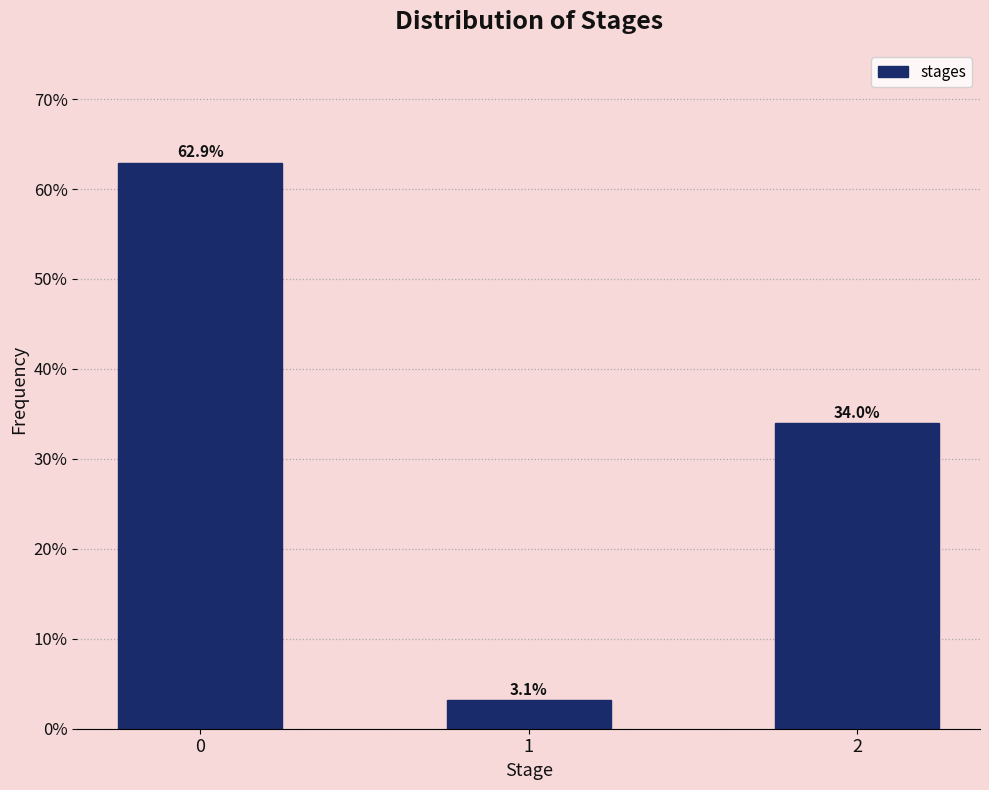

Reading left to right, what are all the values shown in this chart?

62.9	3.1	34.0